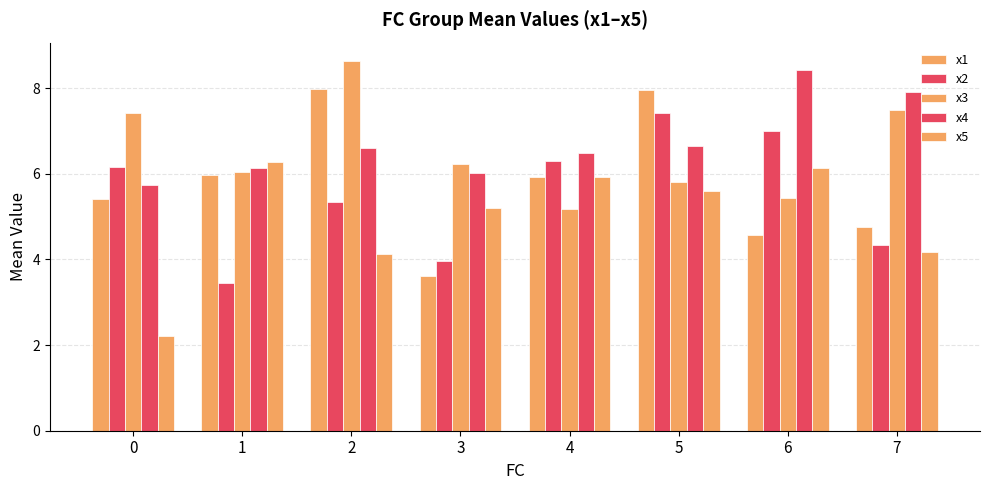

Reading left to right, what are all the values shown in this chart?

x1: 5.4	6.0	8.0	3.6	5.9	8.0	4.6	4.8
x2: 6.2	3.4	5.3	4.0	6.3	7.4	7.0	4.3
x3: 7.4	6.0	8.6	6.2	5.2	5.8	5.4	7.5
x4: 5.7	6.1	6.6	6.0	6.5	6.7	8.4	7.9
x5: 2.2	6.3	4.1	5.2	5.9	5.6	6.1	4.2